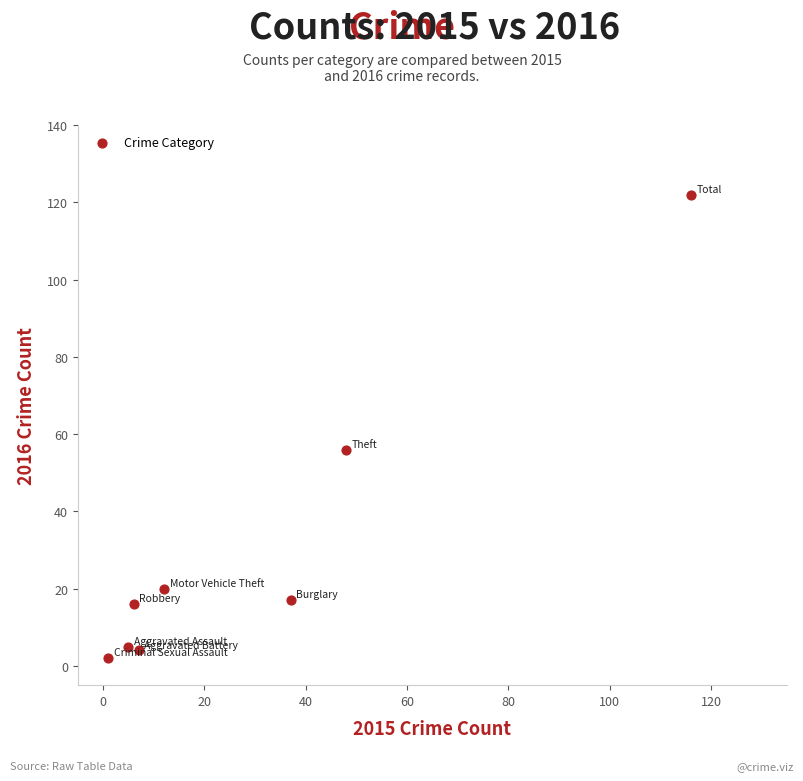

What is the average X value?

29